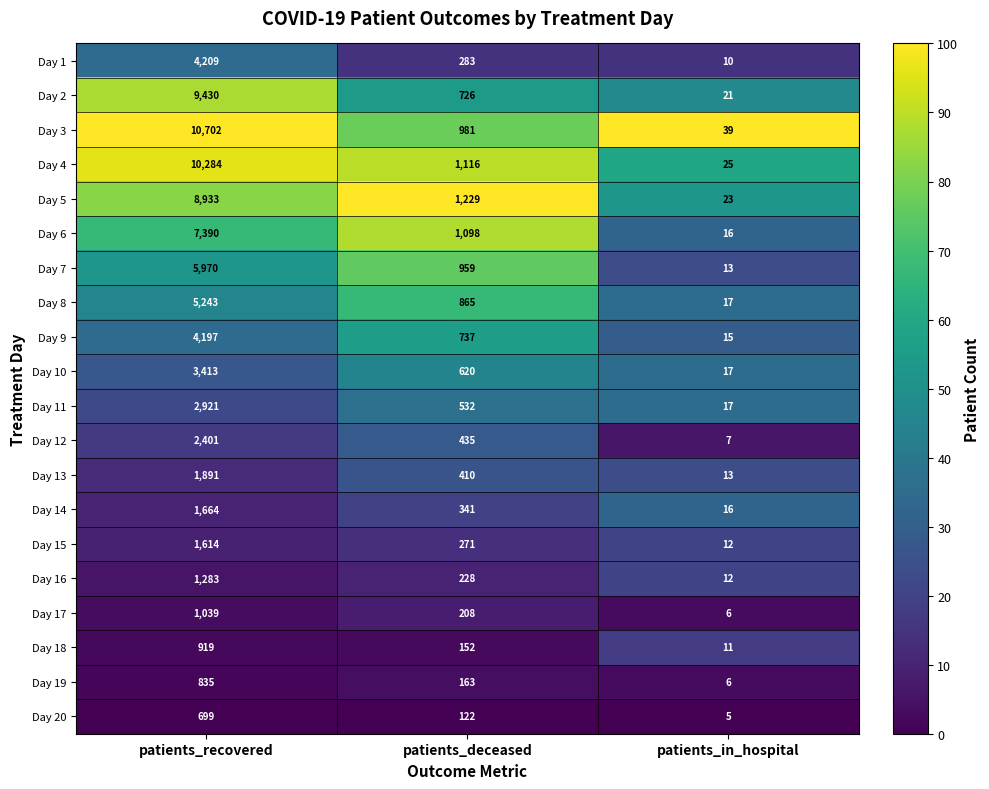

Count the number of categories in the chart.

3